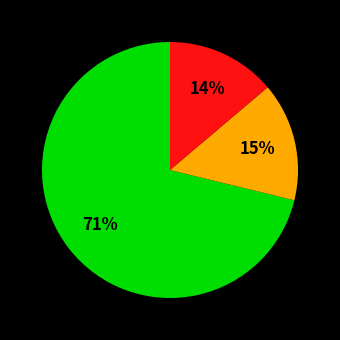

To the nearest percent, what is the difference between the largest and smallest slice percentages?

57%